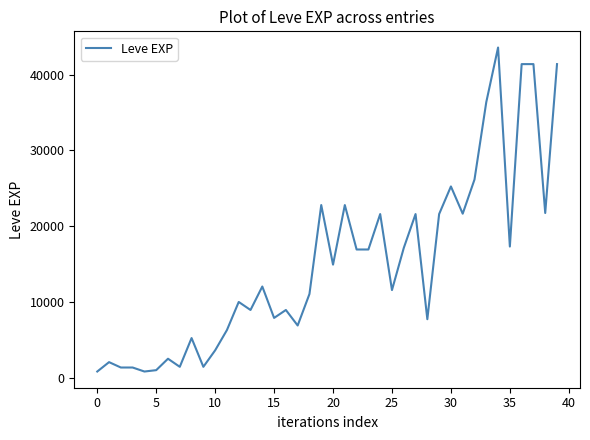

What is the difference between the maximum and minimum values?

42800